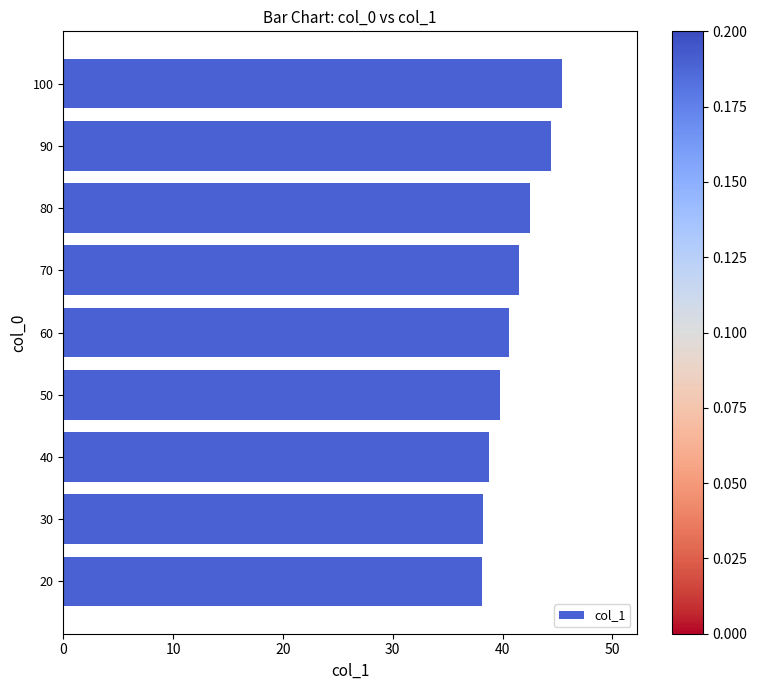

What is the approximate value at 80?

42.5